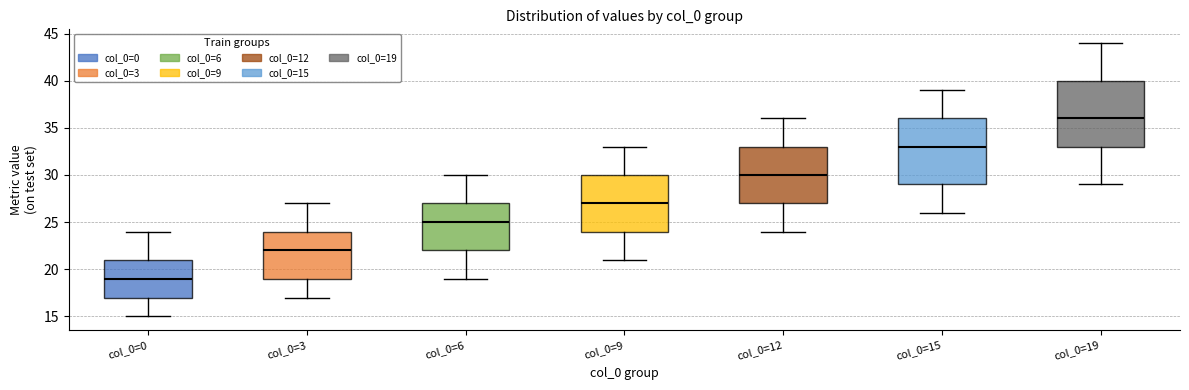

Reading left to right, transcribe this box plot: for each box, give where its median line is, the range the box spans, and where its two whiskers end, as read against the y-axis. The values are not printed on the chart, so give them approximately, as read against the axis.

col_0=0: median 19, box 17 to 21, whiskers 15 to 24
col_0=3: median 22, box 19 to 24, whiskers 17 to 27
col_0=6: median 25, box 22 to 27, whiskers 19 to 30
col_0=9: median 27, box 24 to 30, whiskers 21 to 33
col_0=12: median 30, box 27 to 33, whiskers 24 to 36
col_0=15: median 33, box 29 to 36, whiskers 26 to 39
col_0=19: median 36, box 33 to 40, whiskers 29 to 44